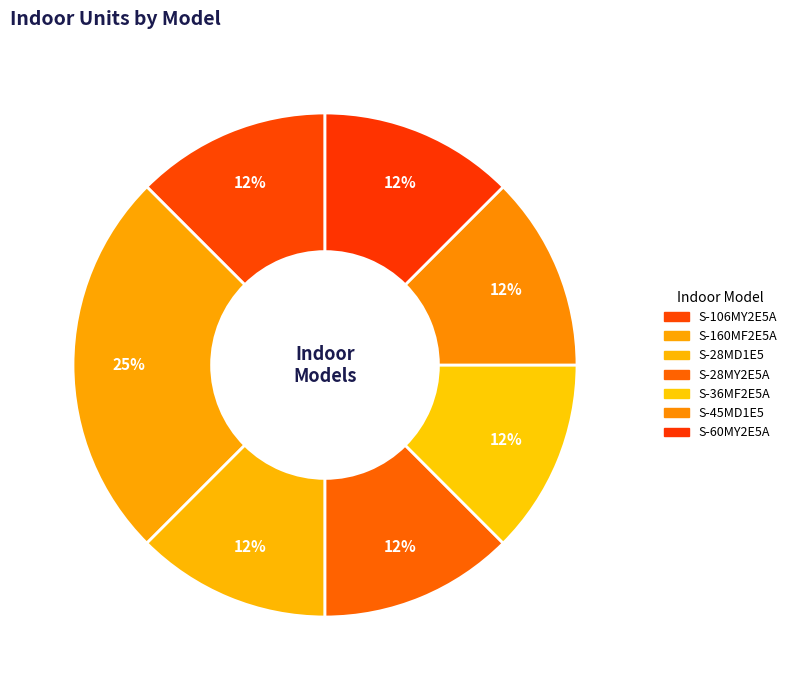

How many segments does this pie chart have?

7